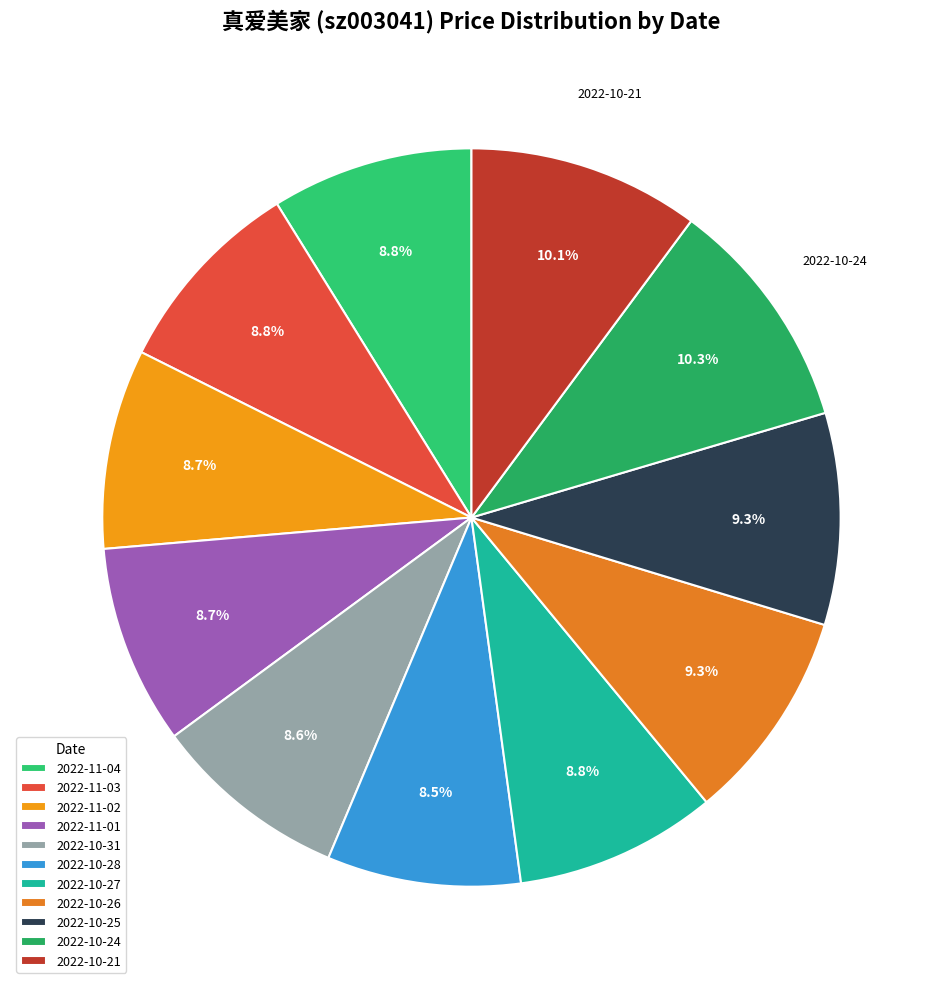

True or false: 2022-11-03 accounts for 14% of the total.

False